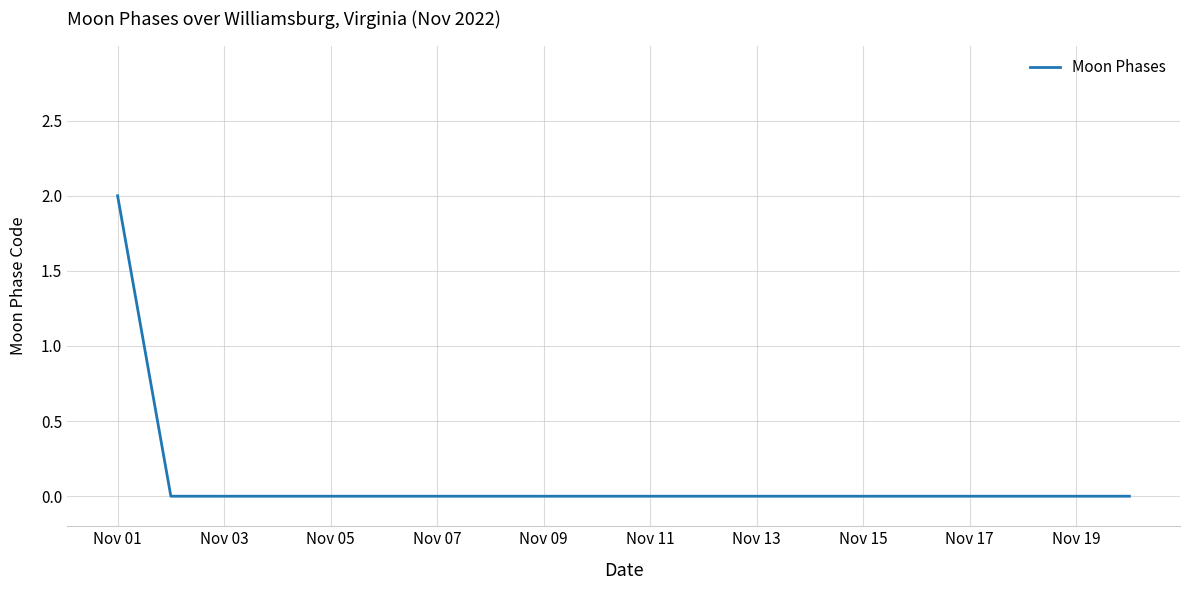

How many lines are shown in the chart?

1